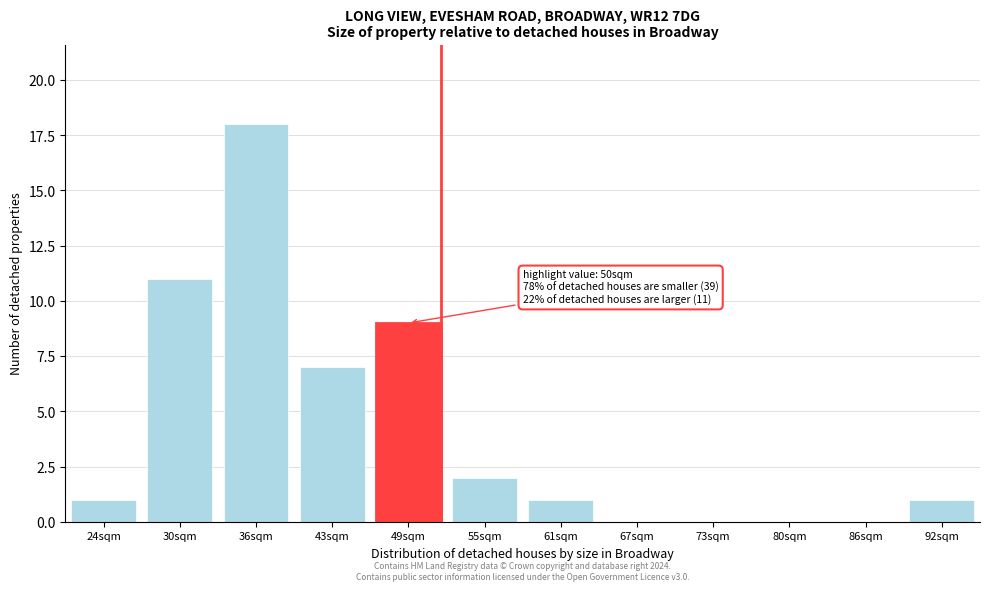

Reading right to left, what are all the values shown in this chart?

92sqm=1	86sqm=0	80sqm=0	73sqm=0	67sqm=0	61sqm=1	55sqm=2	49sqm=9	43sqm=7	36sqm=18	30sqm=11	24sqm=1